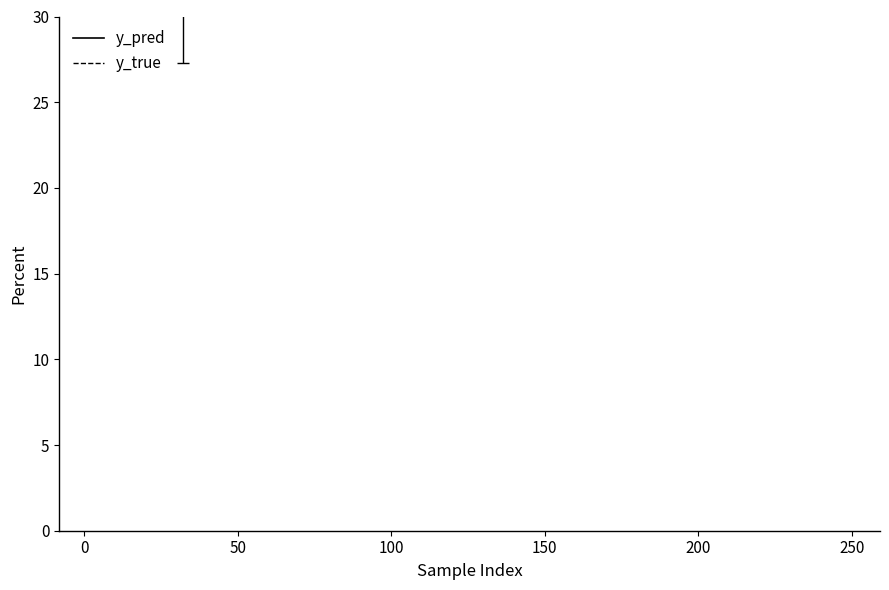

What are all the series names shown in the legend?

y_pred, y_true